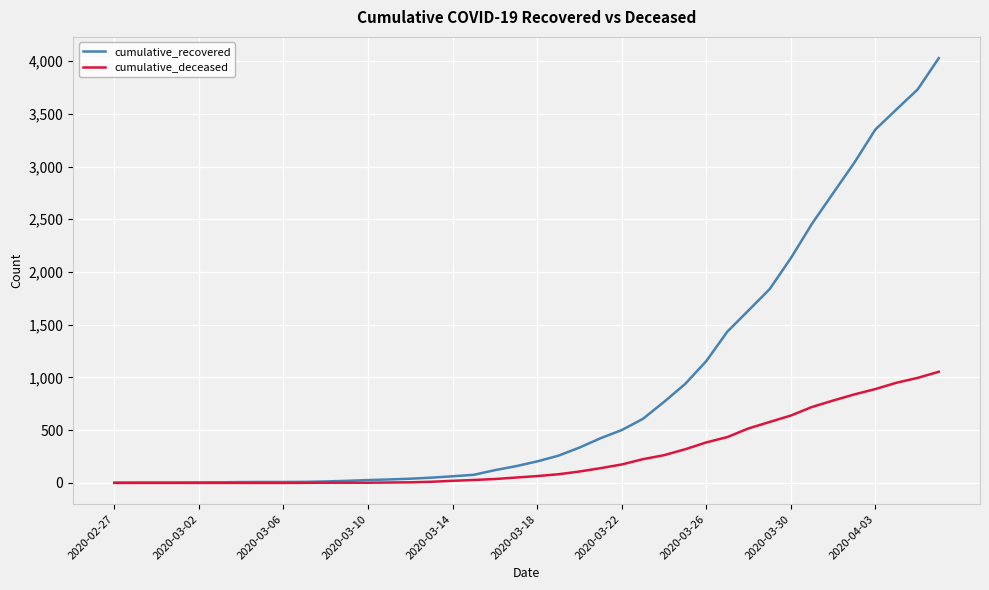

Rank the series by their maximum value, from lowest to highest.

cumulative_deceased, cumulative_recovered